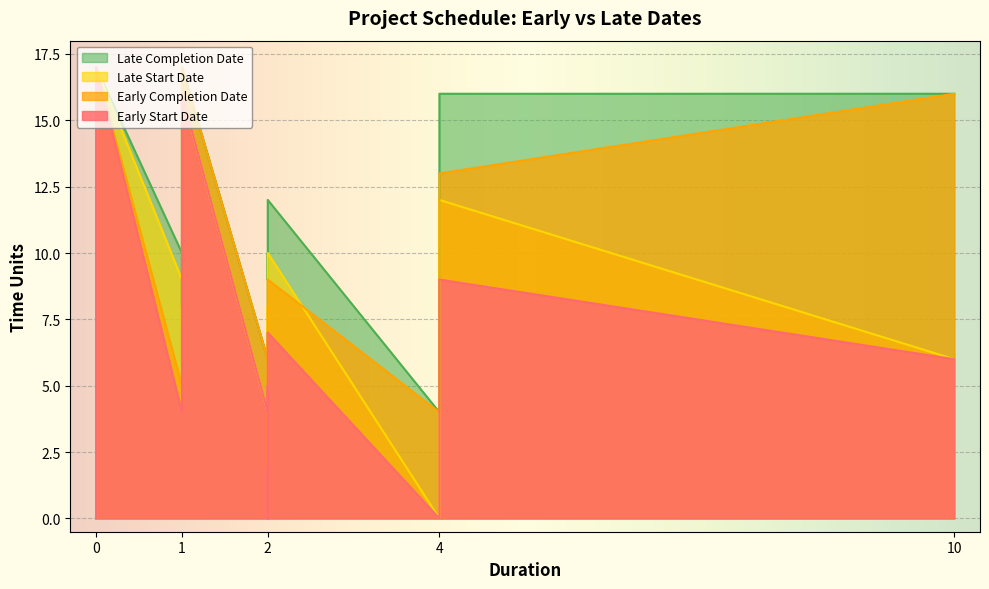

True or false: Late Start Date and Early Start Date cross at least once.

False